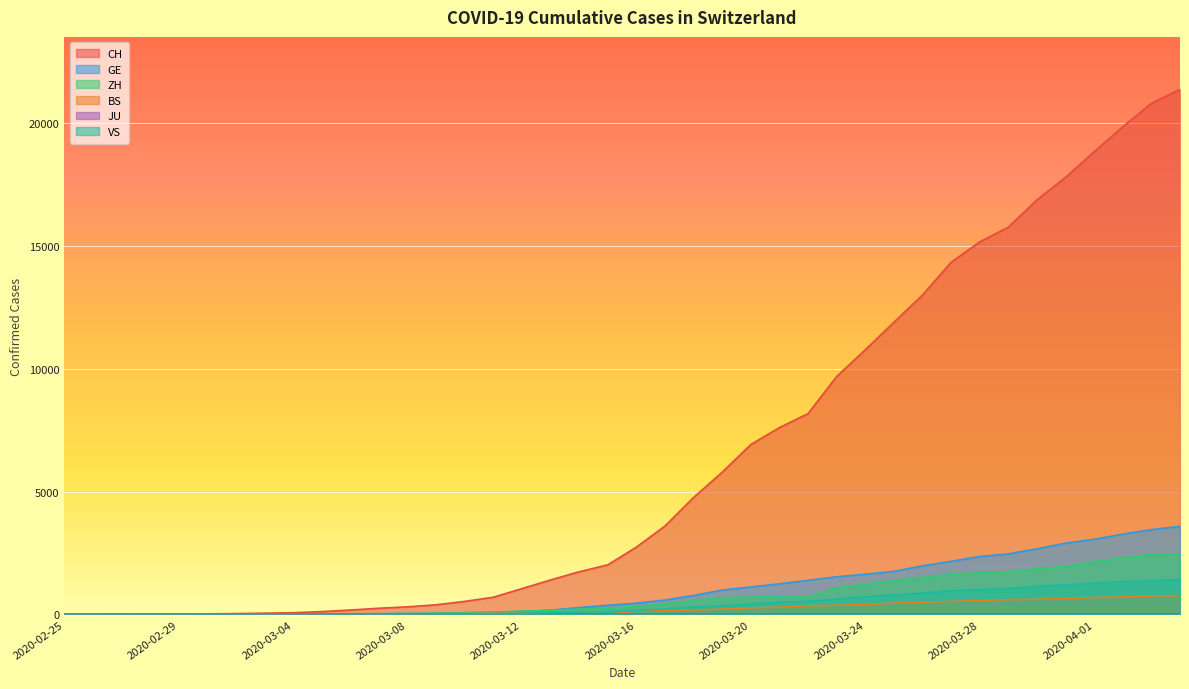

Read the BS value at 2020-03-26.

501